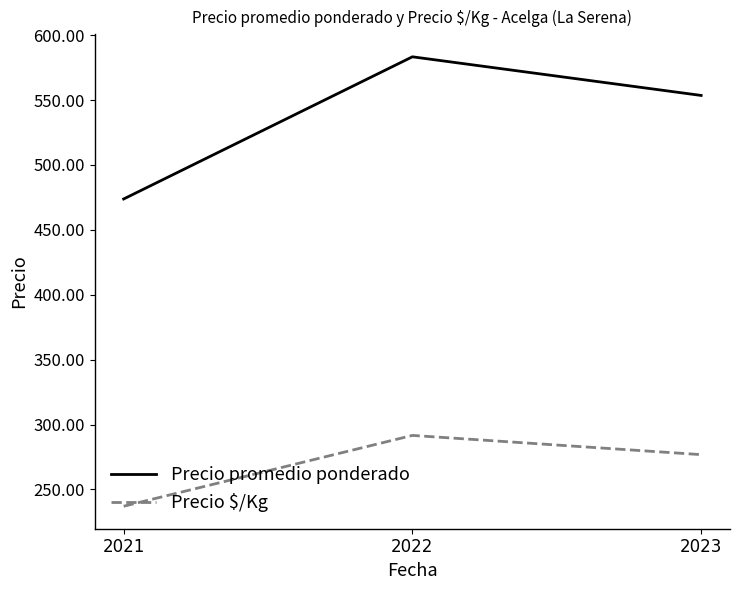

How many values in the Precio $/Kg series exceed 276?

2